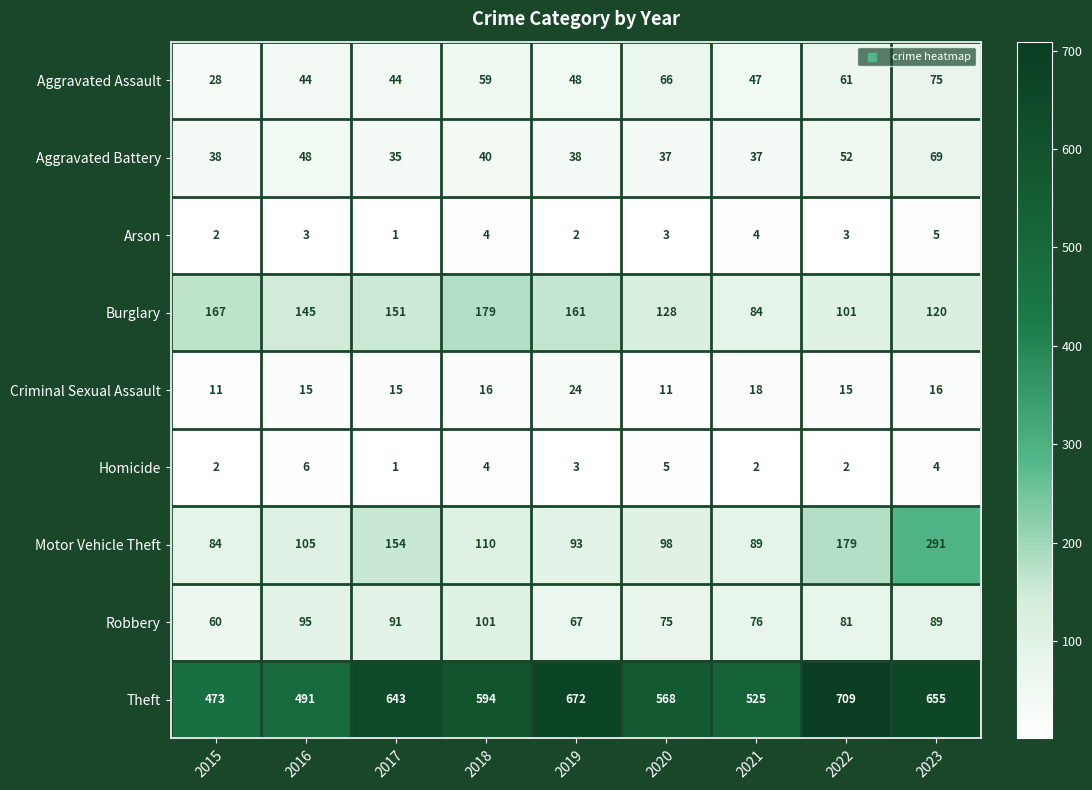

True or false: Theft has a value of 594 at 2018.

True